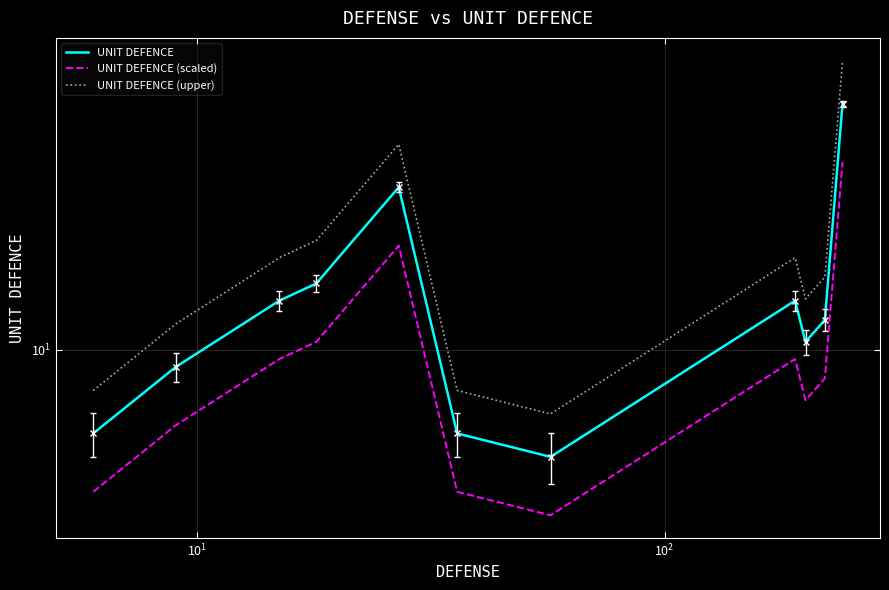

List the series in order of their peak value, highest first.

UNIT DEFENCE (upper), UNIT DEFENCE, UNIT DEFENCE (scaled)